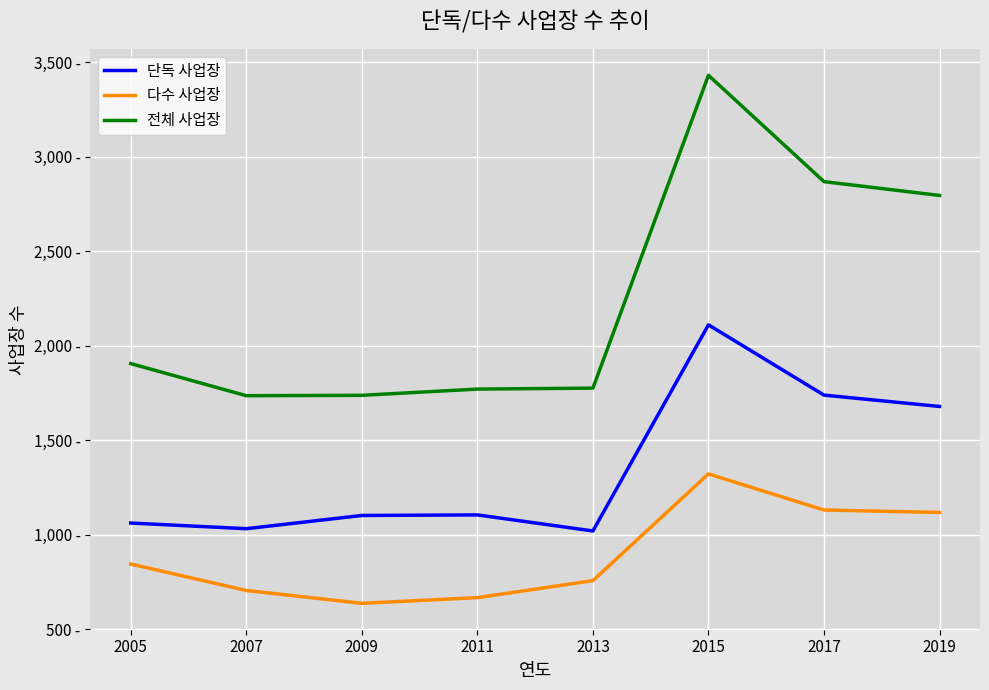

What is the value of the 단독 사업장 point at the 5th from the left?

1019